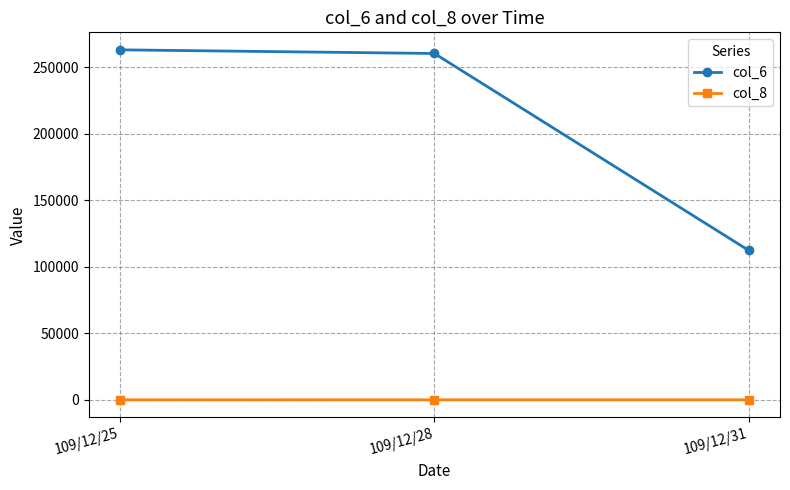

Is the value of col_8 at 109/12/28 greater than the value of col_6 at 109/12/28?

No